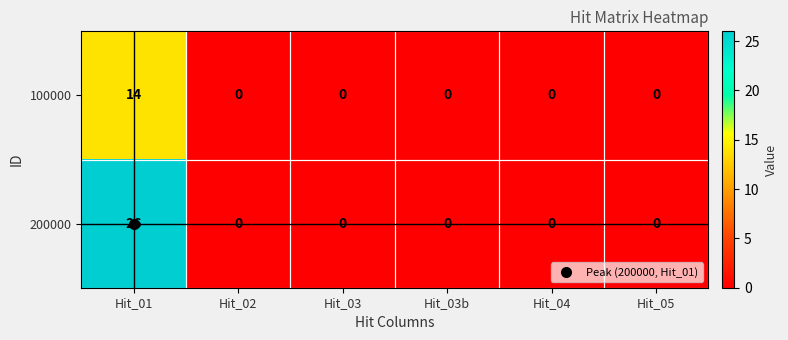

Which series has the largest total across all categories?

200000